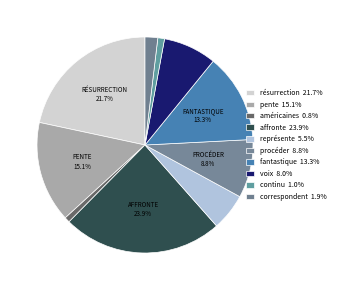

Which slice is the largest?

affronte